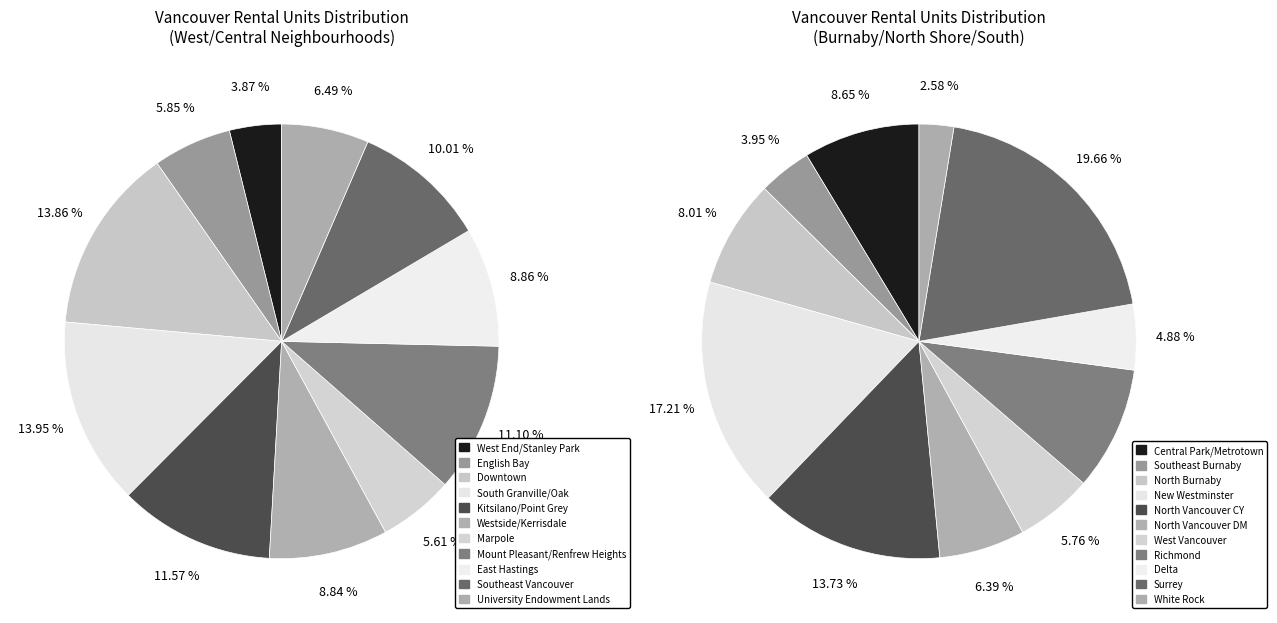

How many segments does this pie chart have?

11